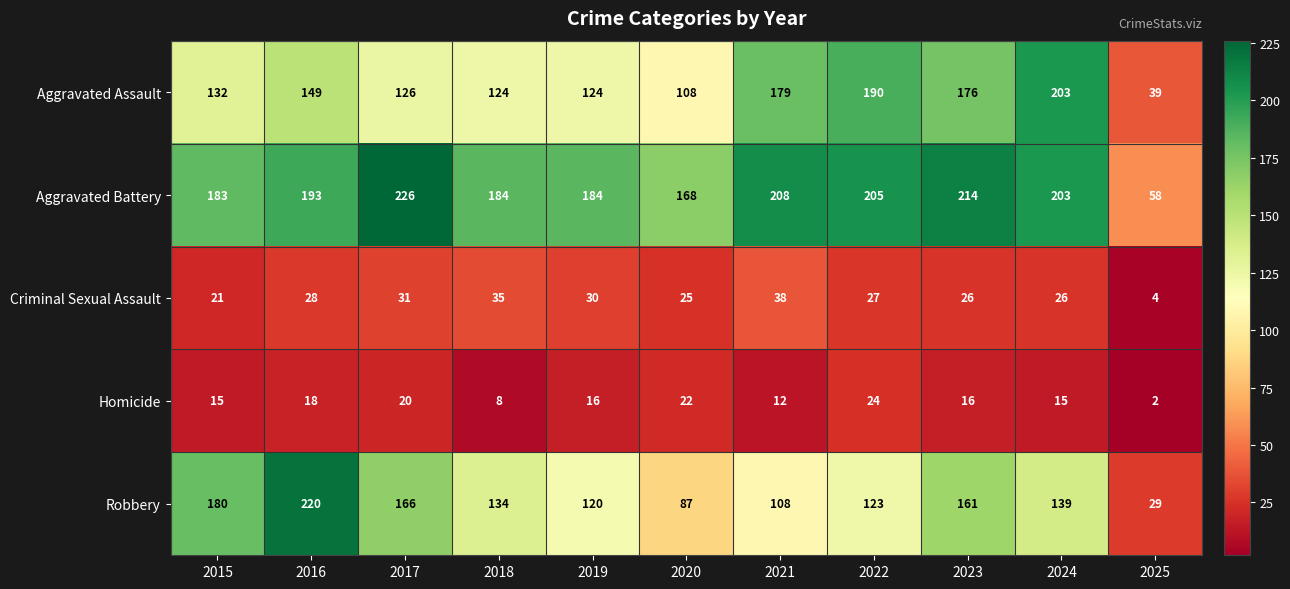

What is the minimum value shown in the chart?

2